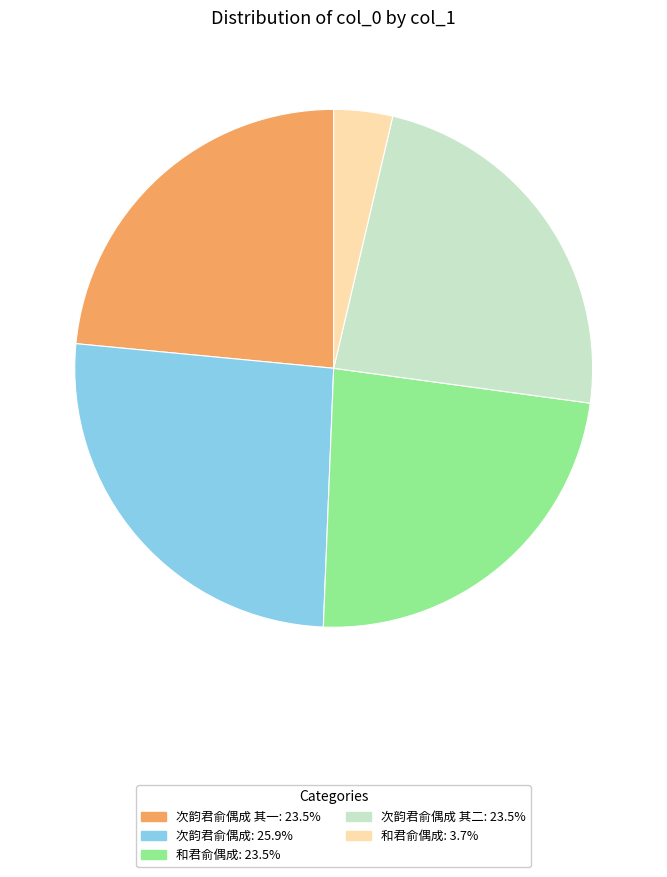

Is there any slice that represents more than half of the pie?

No